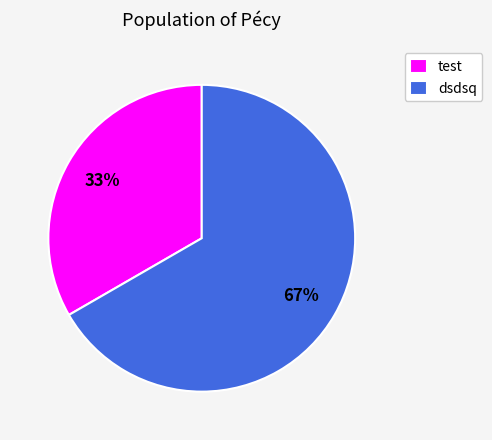

To the nearest percent, what is the average slice percentage?

50%